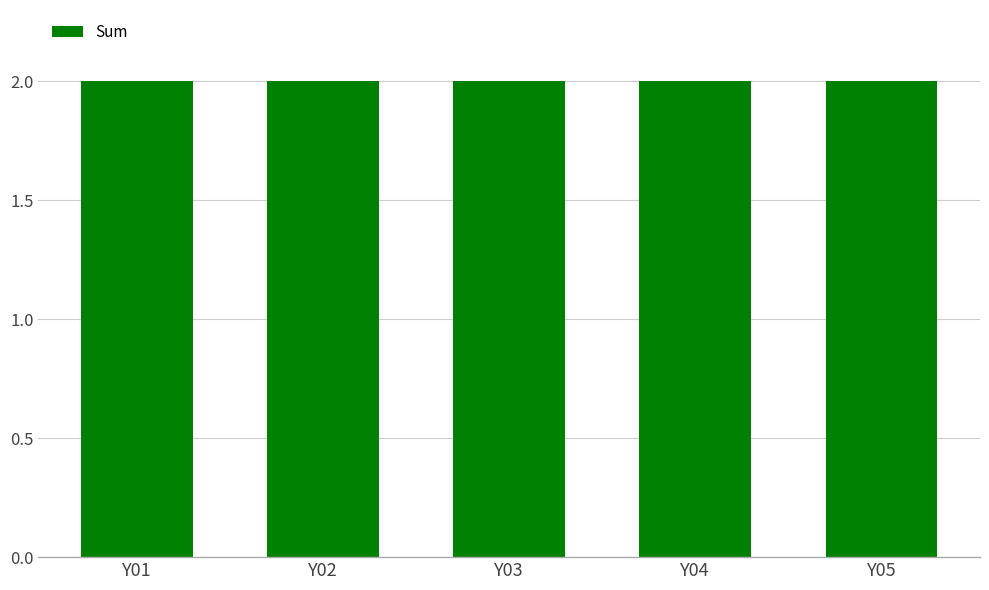

Which label corresponds to the smallest value in the chart?

Y02